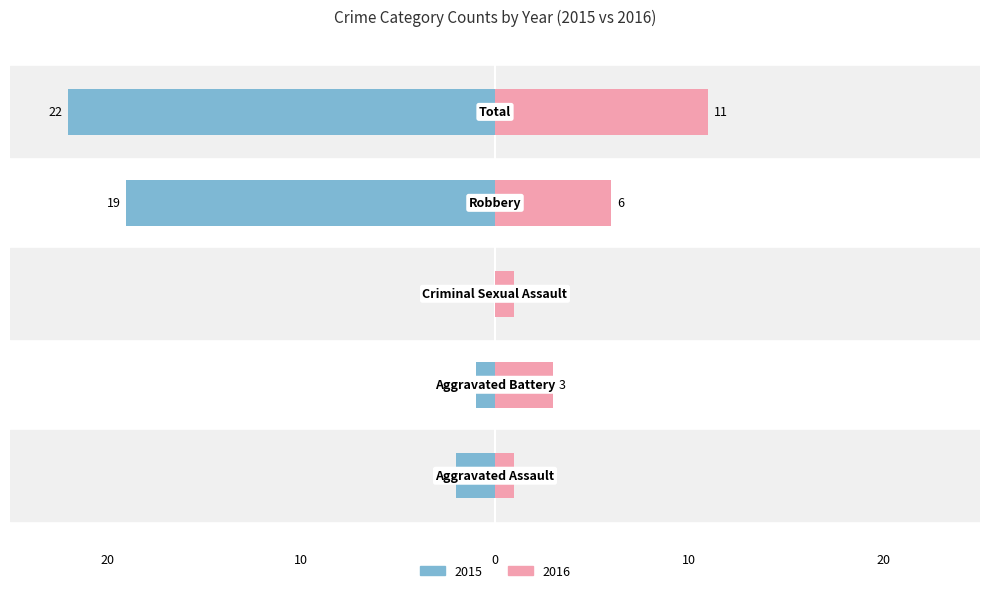

What position from the right is Criminal Sexual Assault?

3